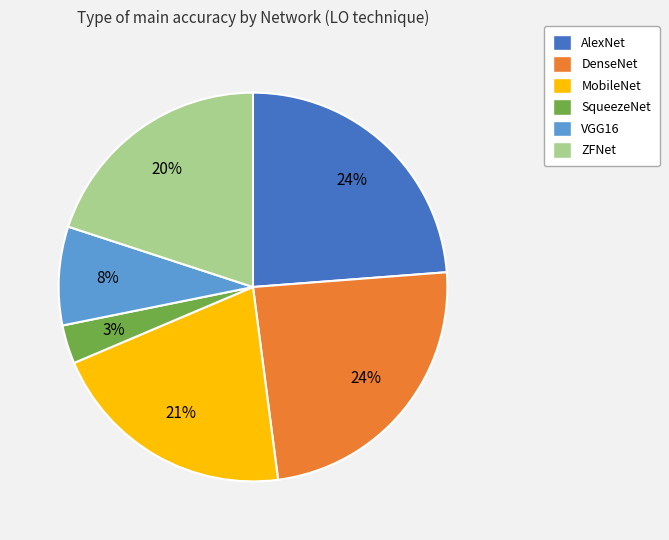

Which category has the smallest portion of the pie?

SqueezeNet